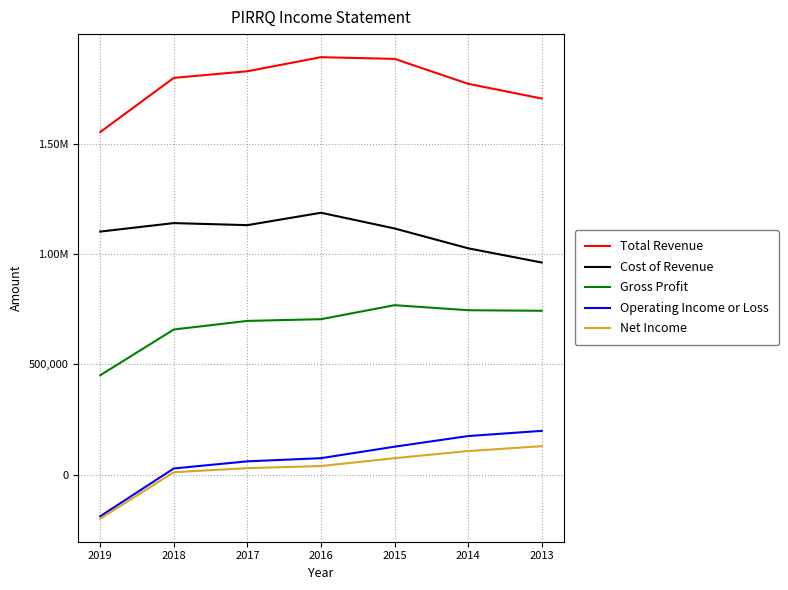

The value of Gross Profit at 2014 is 495003. True or false?

False